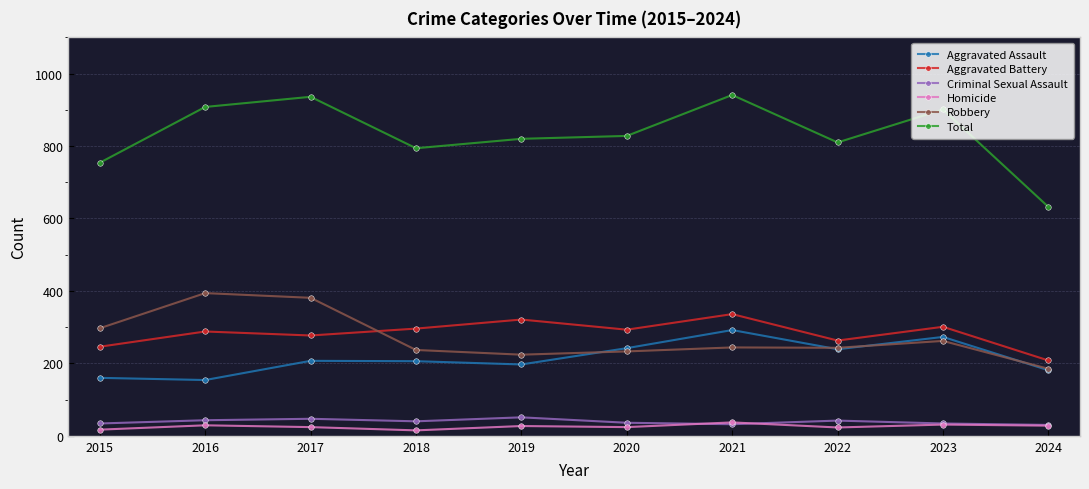

What is the sum of all Aggravated Battery values?

2829